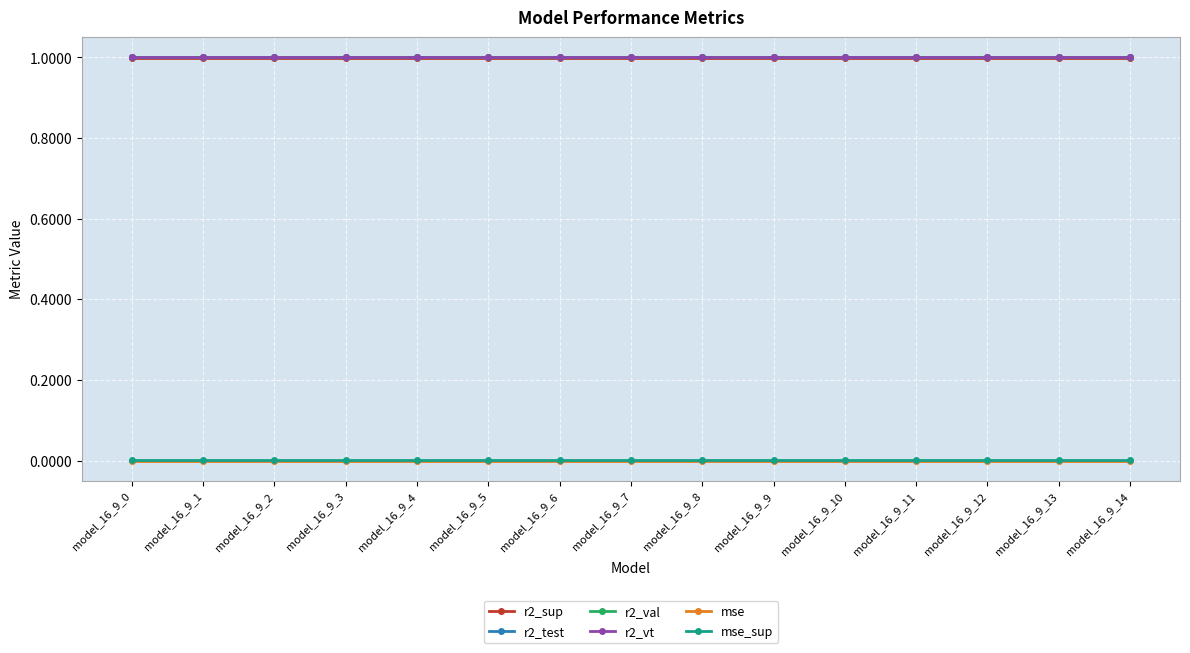

What value does the r2_sup series have at model_16_9_3?

1.0